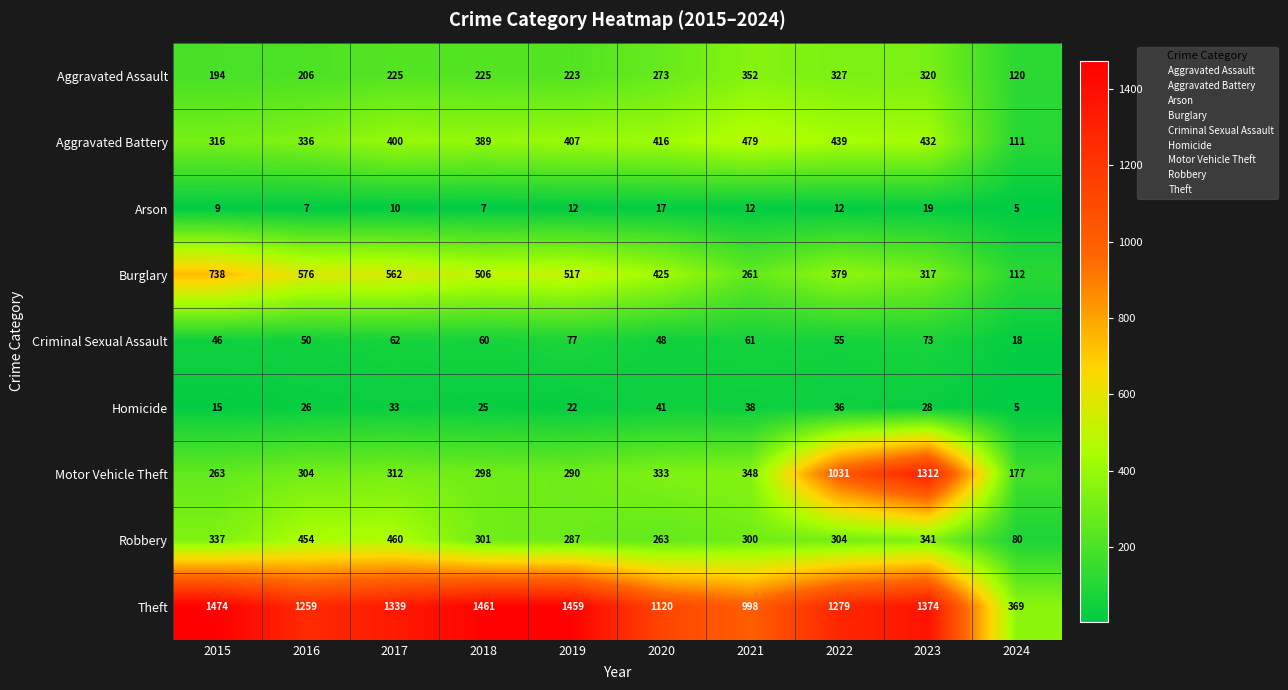

What is the greatest value displayed?

1474